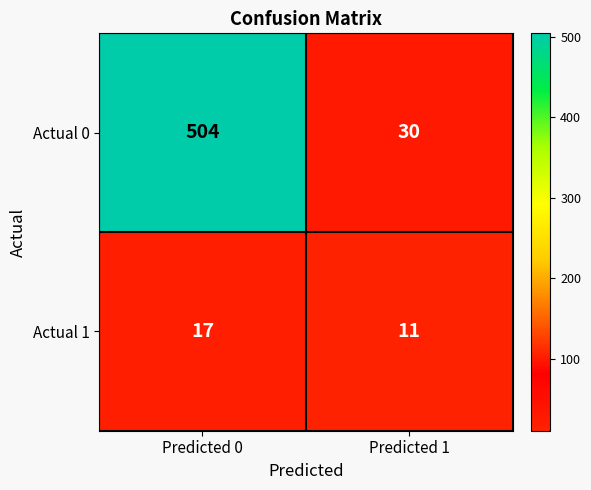

What is the difference between the maximum and minimum values in the Actual 0 series?

474